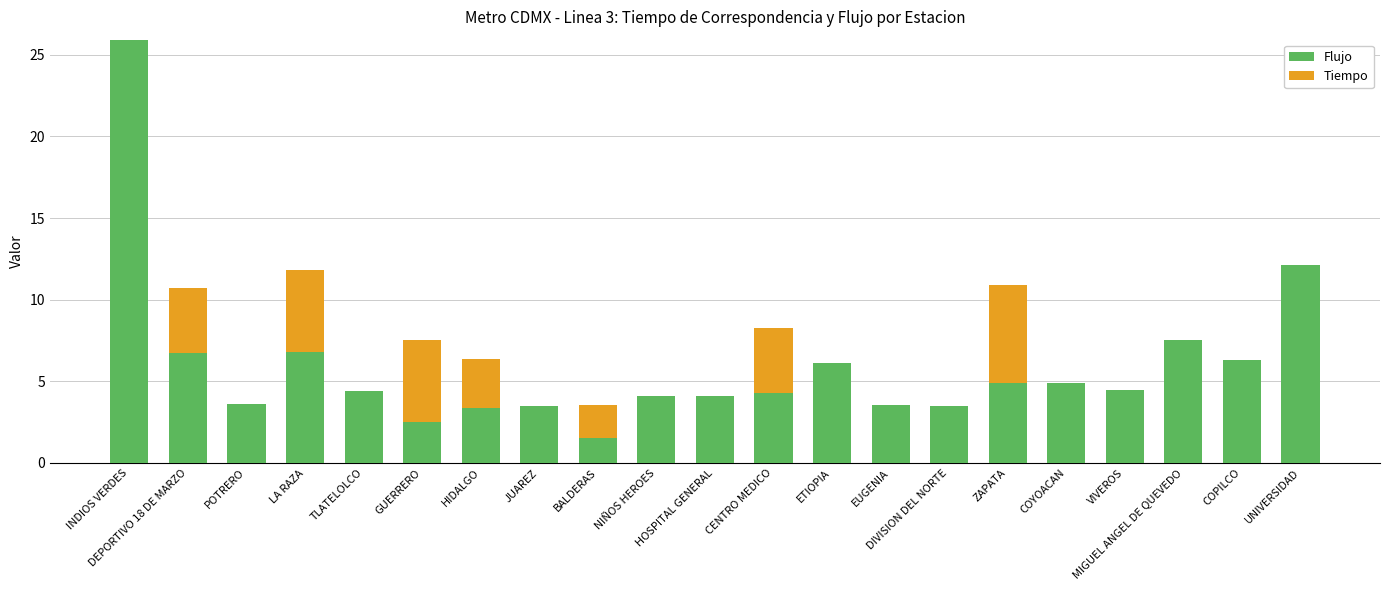

Where does the Flujo series first go above 4?

INDIOS VERDES